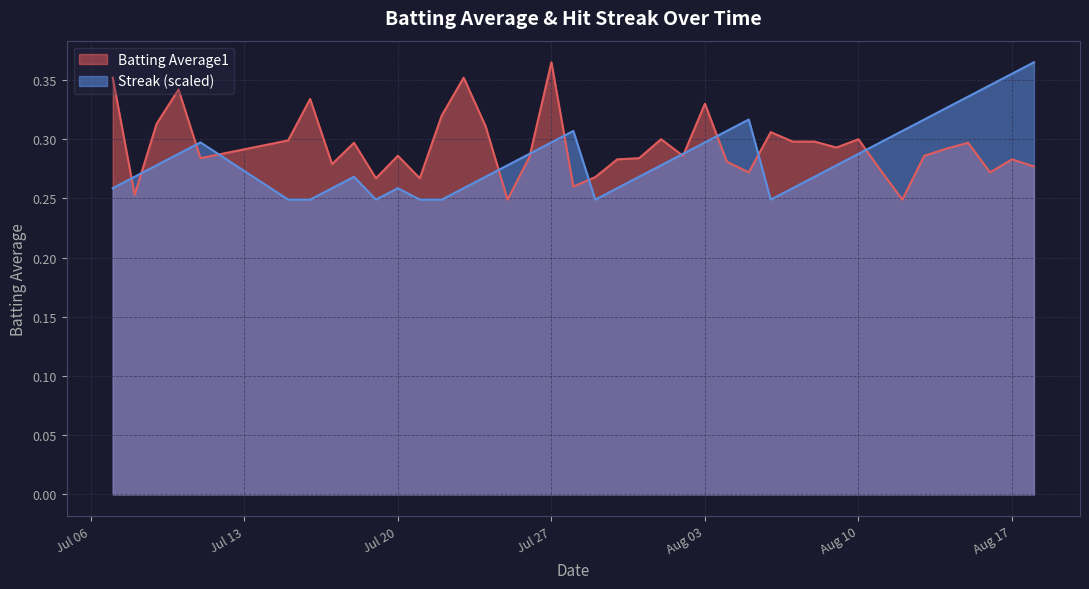

At which category is the sum across all series the highest?

Jul 27